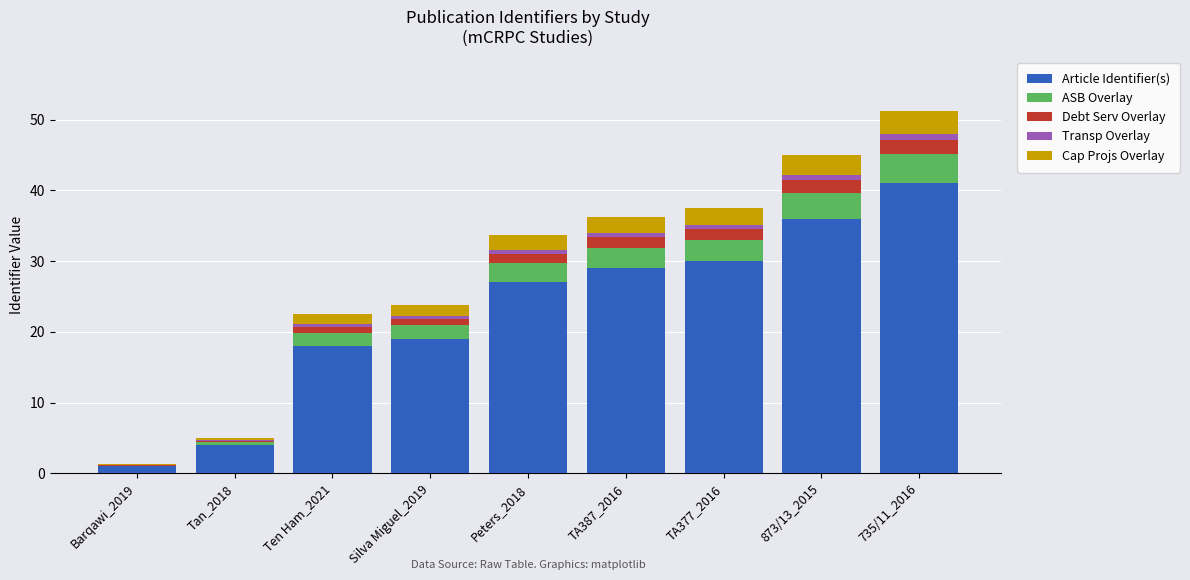

What are all the series names shown in the legend?

Article Identifier(s), ASB Overlay, Debt Serv Overlay, Transp Overlay, Cap Projs Overlay